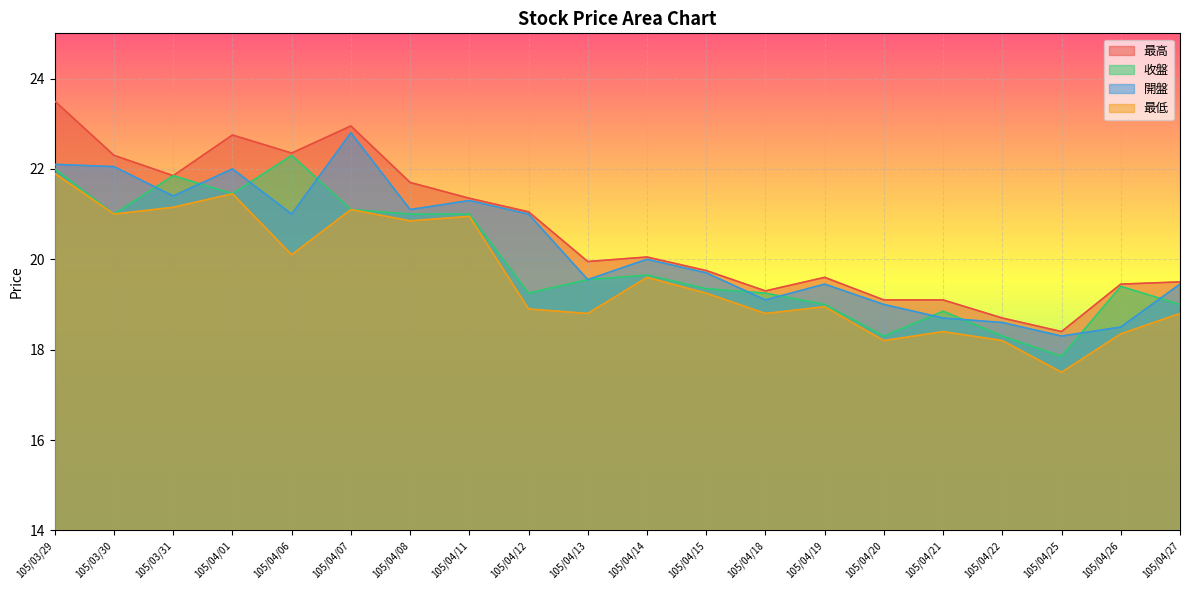

In 開盤, how many points are lower than both neighbors (excluding endpoints)?

6